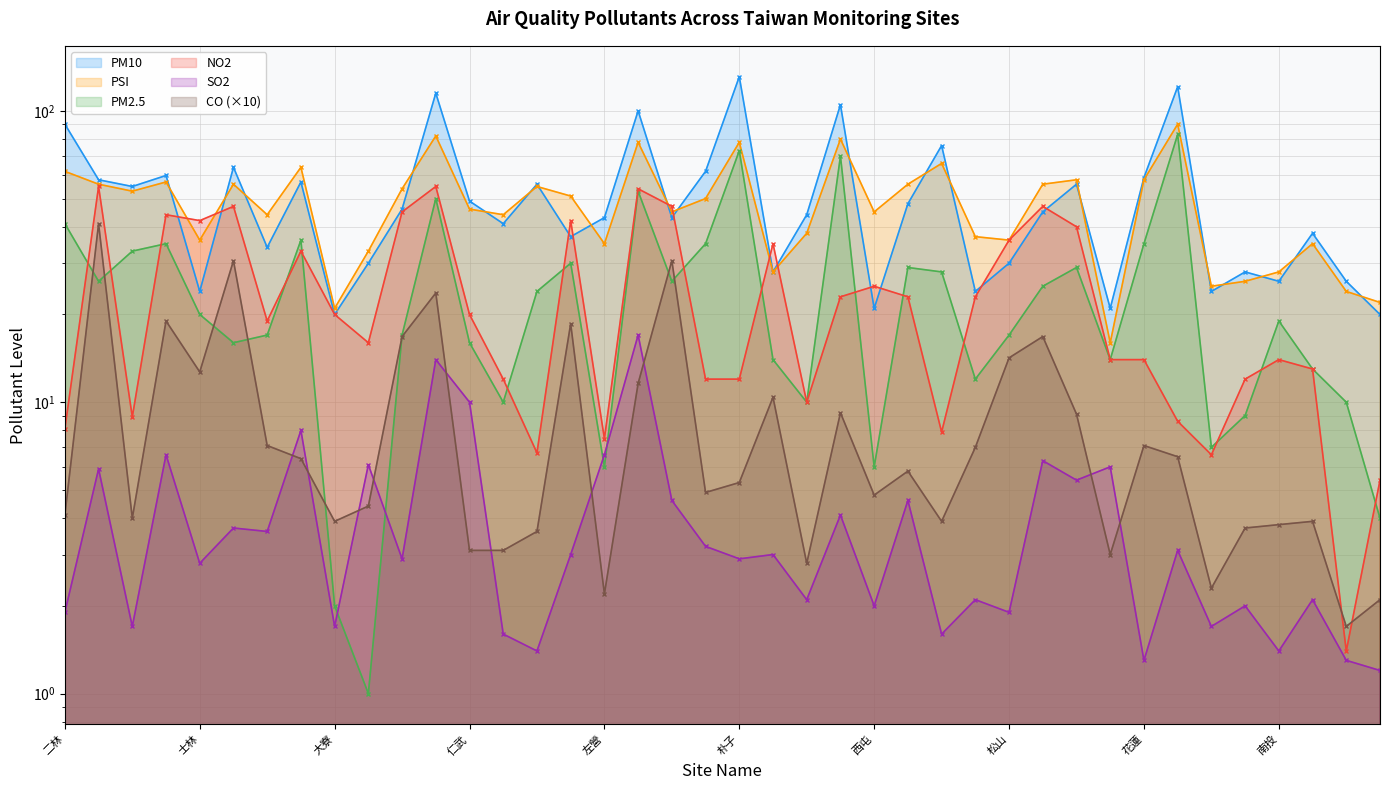

What are all the series names shown in the legend?

PM10, PSI, PM2.5, NO2, SO2, CO